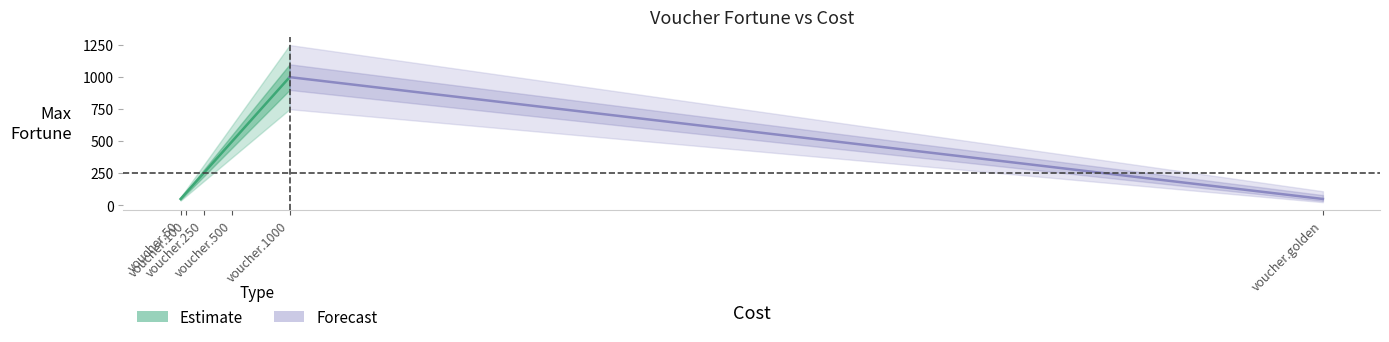

Does the chart display data point markers on the line(s)?

No